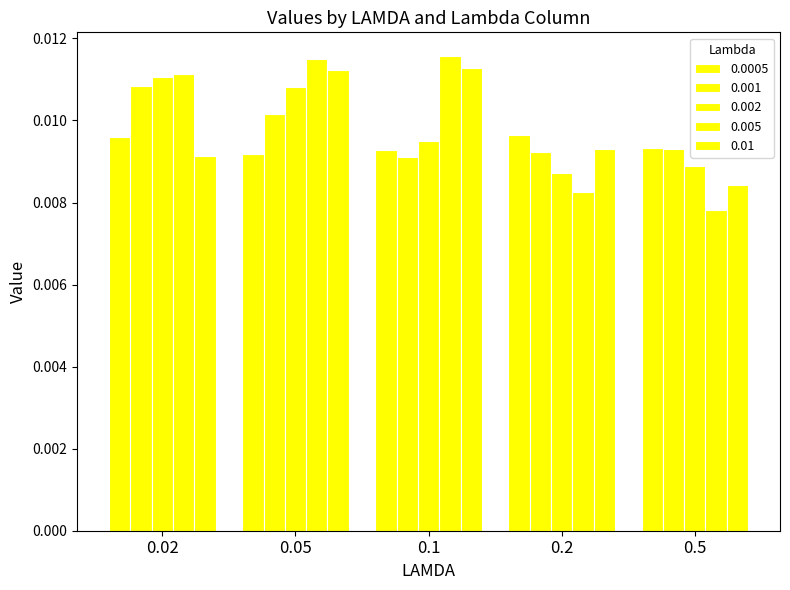

Count the number of categories in the chart.

5